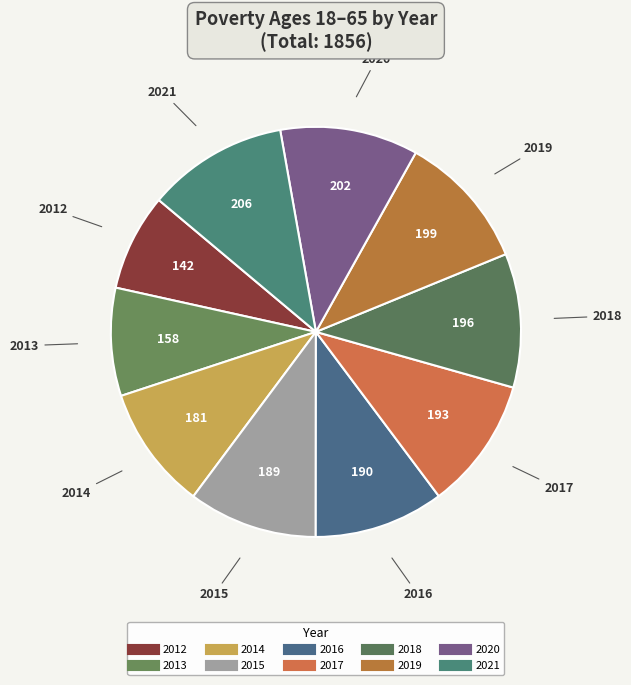

Between 2017 and 2012, which is larger?

2017